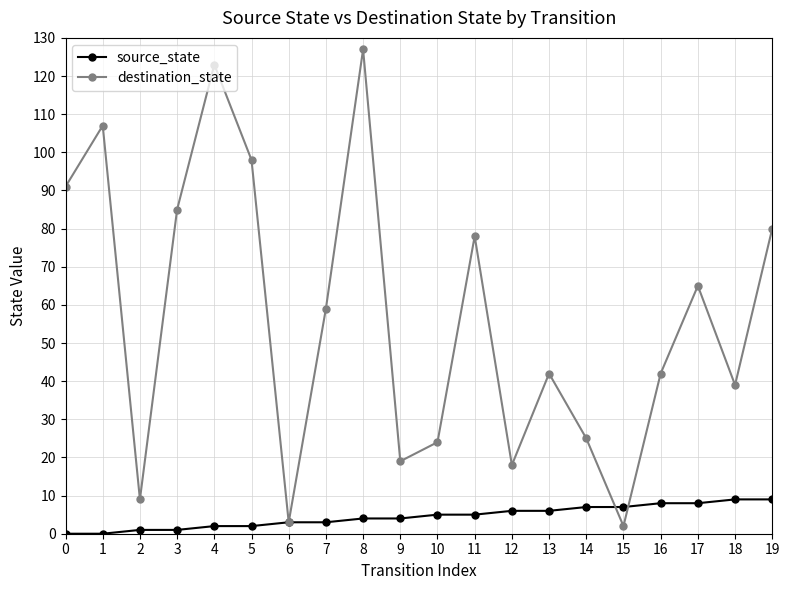

The value of destination_state at 3 is 21. True or false?

False